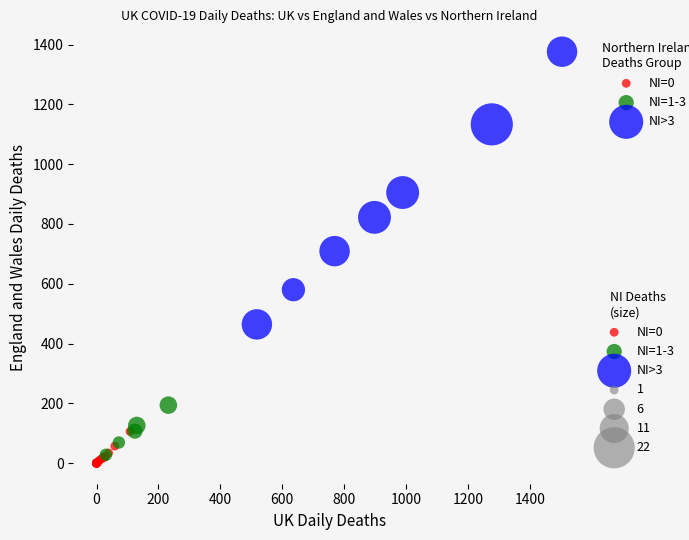

Which series has the widest spread of Y values?

NI>3